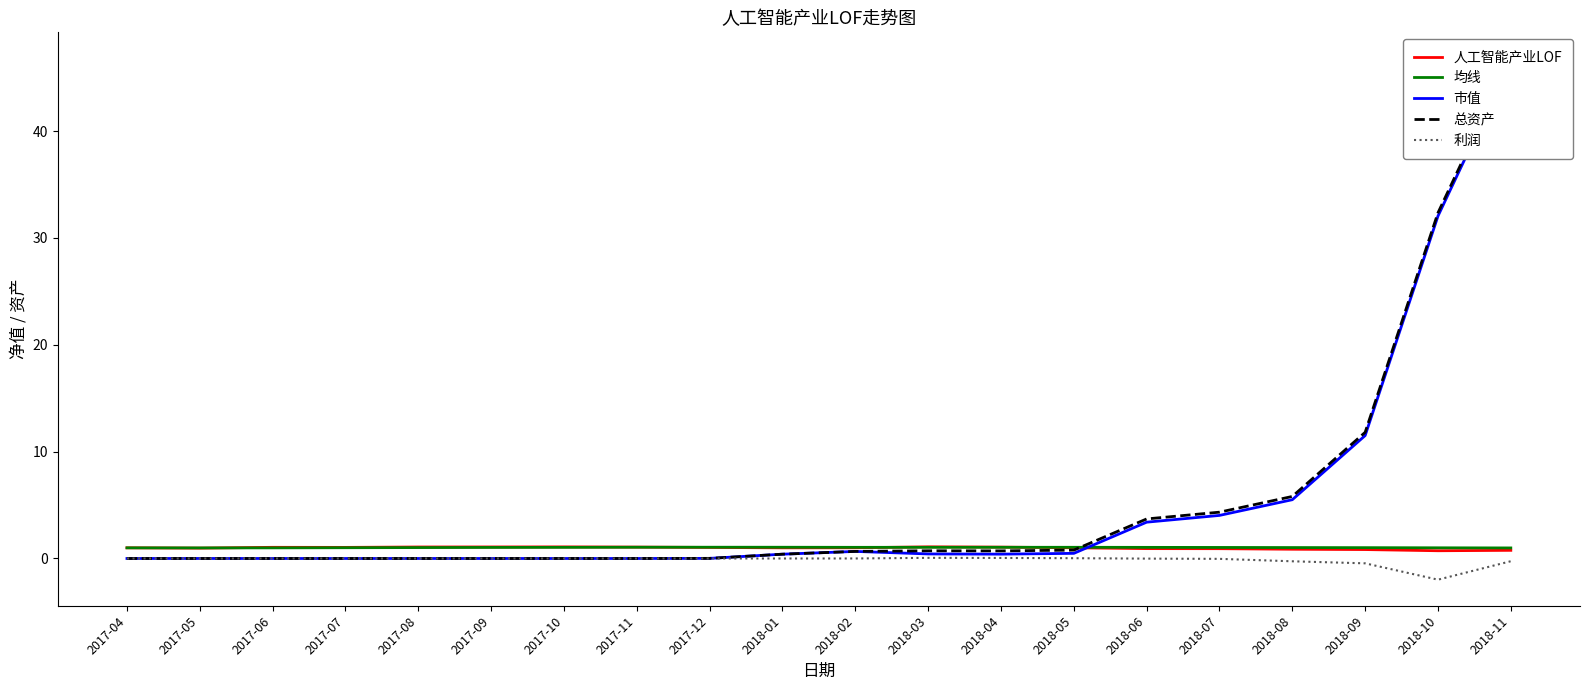

What are all the series names shown in the legend?

人工智能产业LOF, 均线, 市值, 总资产, 利润